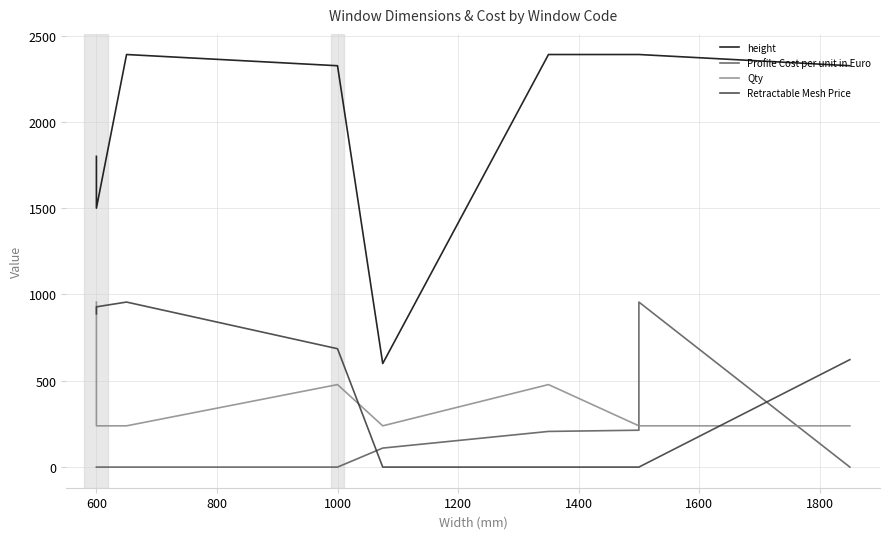

Is it true that Qty equals 333.3 at 800?

False